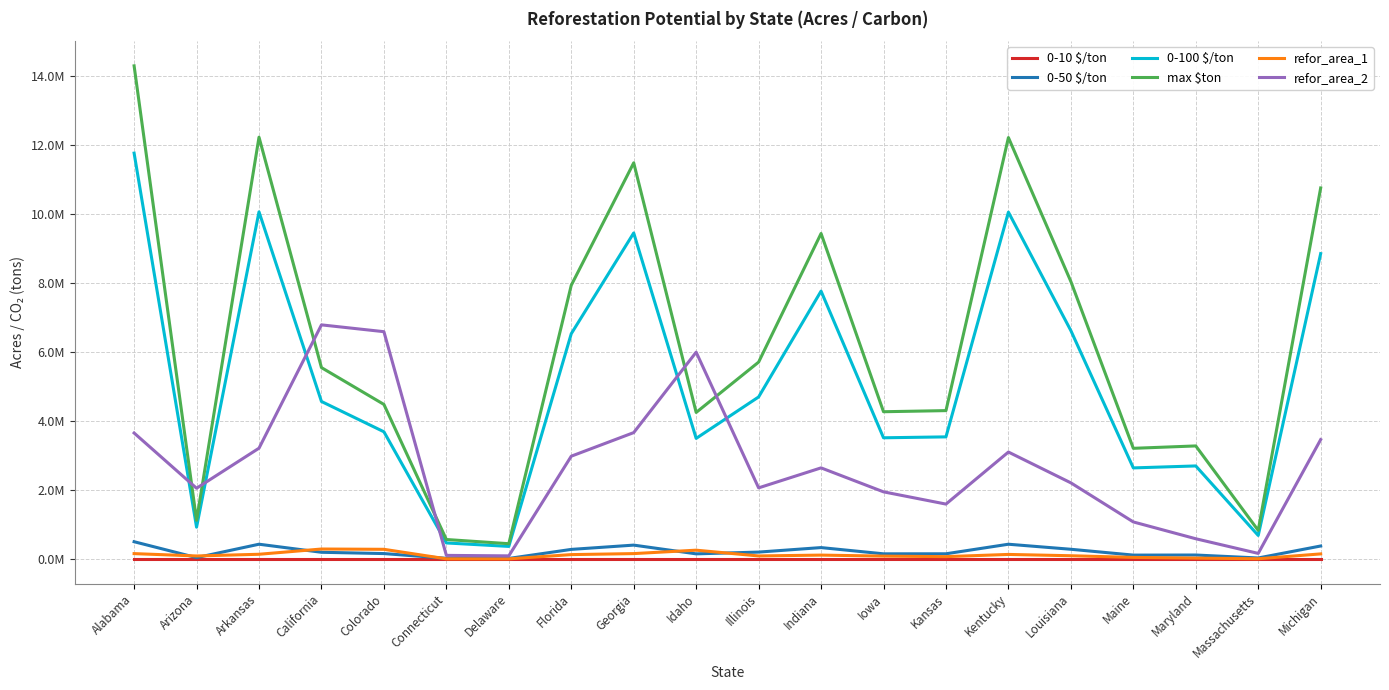

Does the chart display data point markers on the line(s)?

No